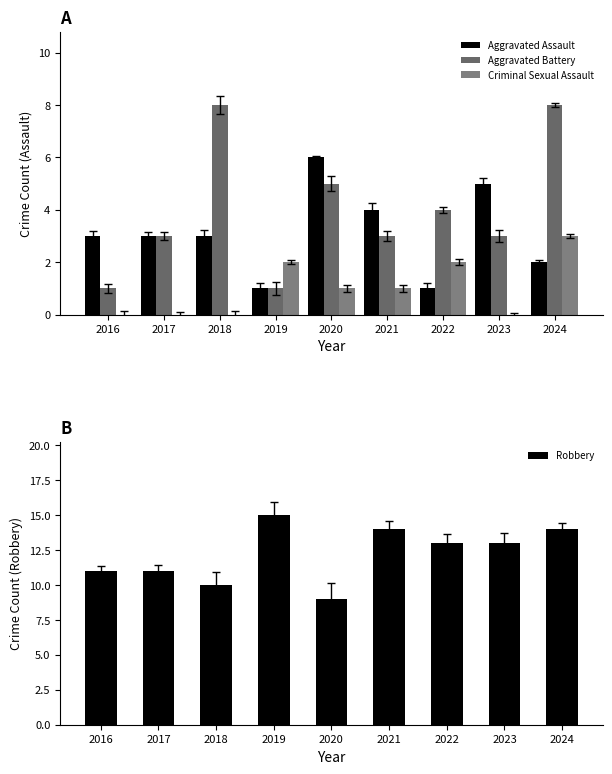

Reading right to left, list all the values displayed in this chart.

Aggravated Assault: 2024=2	2023=5	2022=1	2021=4	2020=6	2019=1	2018=3	2017=3	2016=3
Aggravated Battery: 2024=8	2023=3	2022=4	2021=3	2020=5	2019=1	2018=8	2017=3	2016=1
Criminal Sexual Assault: 2024=3	2023=0	2022=2	2021=1	2020=1	2019=2	2018=0	2017=0	2016=0
Robbery: 2024=14	2023=13	2022=13	2021=14	2020=9	2019=15	2018=10	2017=11	2016=11